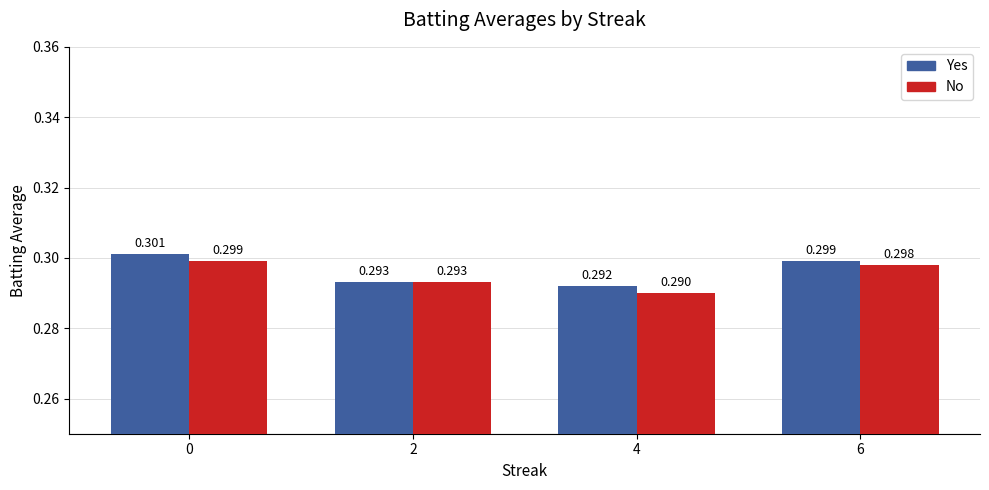

Reading left to right, list all the values displayed in this chart.

Batting Average1: 0.3	0.3	0.3	0.3
Batting Average2: 0.3	0.3	0.3	0.3